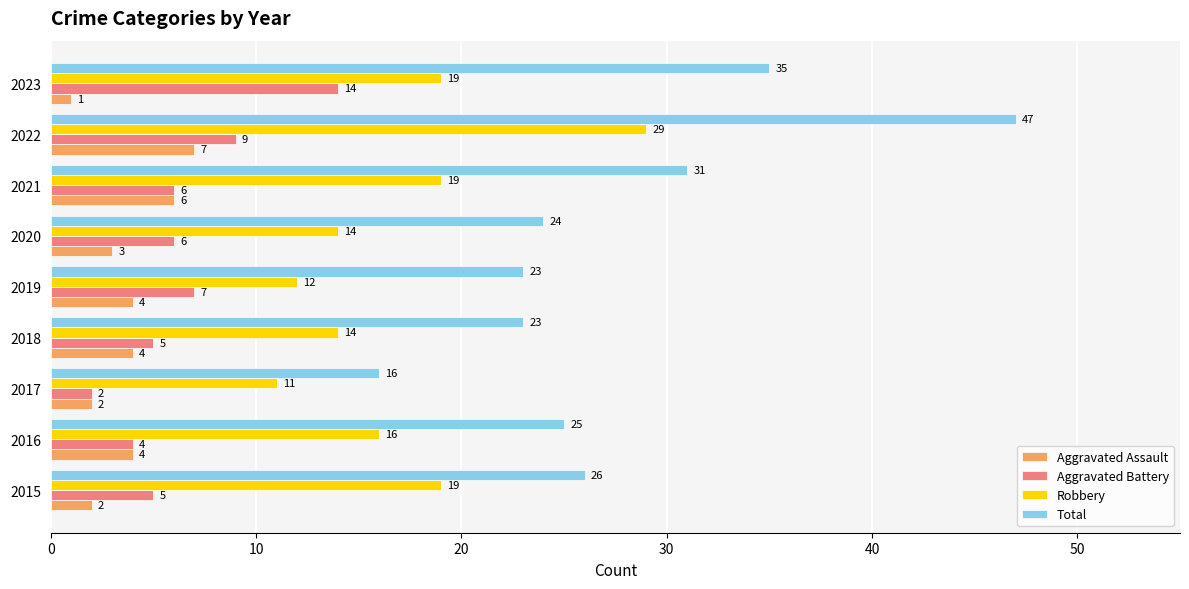

Which series has the widest spread of values?

Total